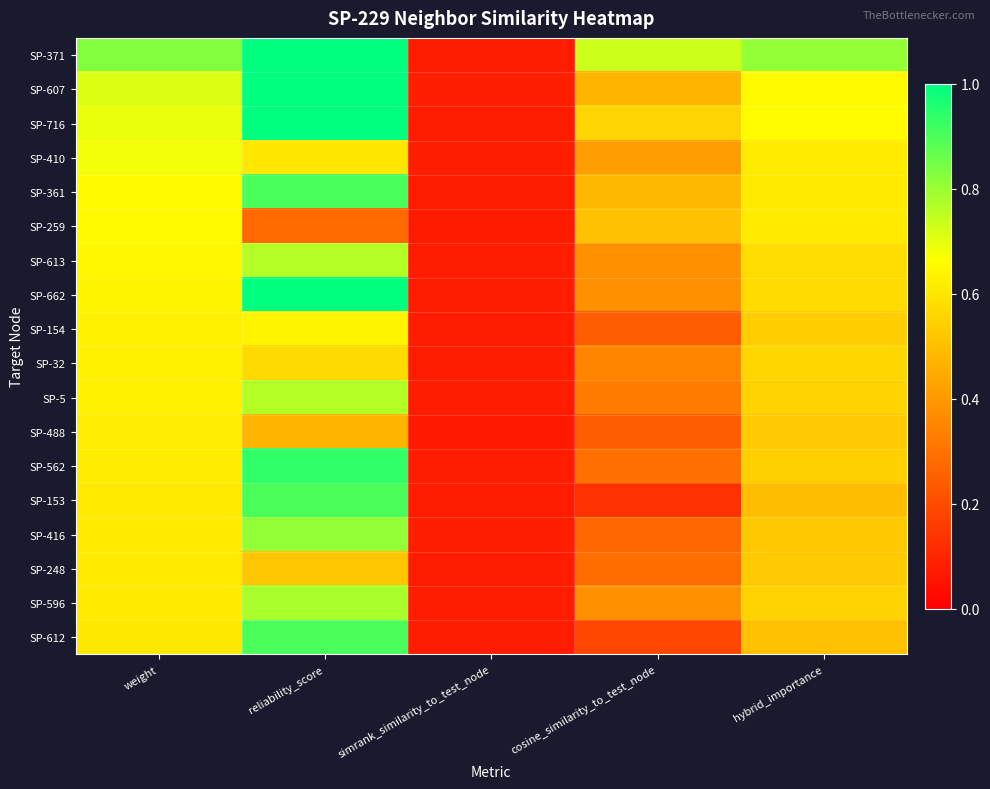

What is the total value across all series at simrank_similarity_to_test_node?

1.4